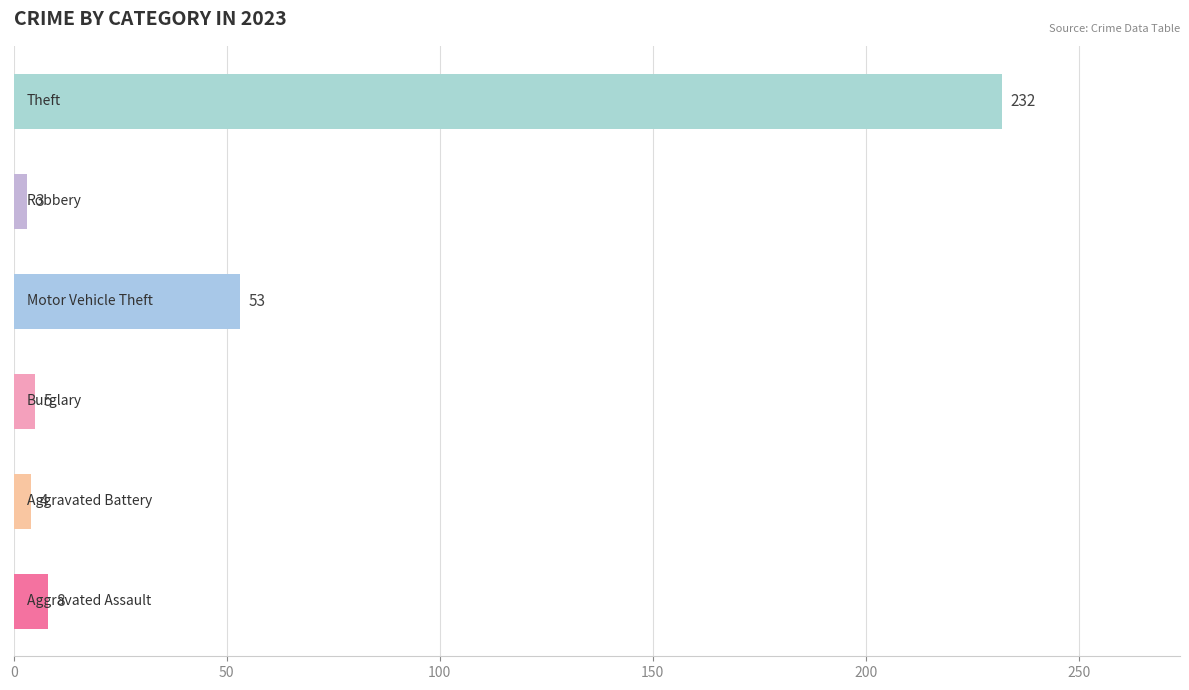

What is the difference between the maximum and minimum values?

229